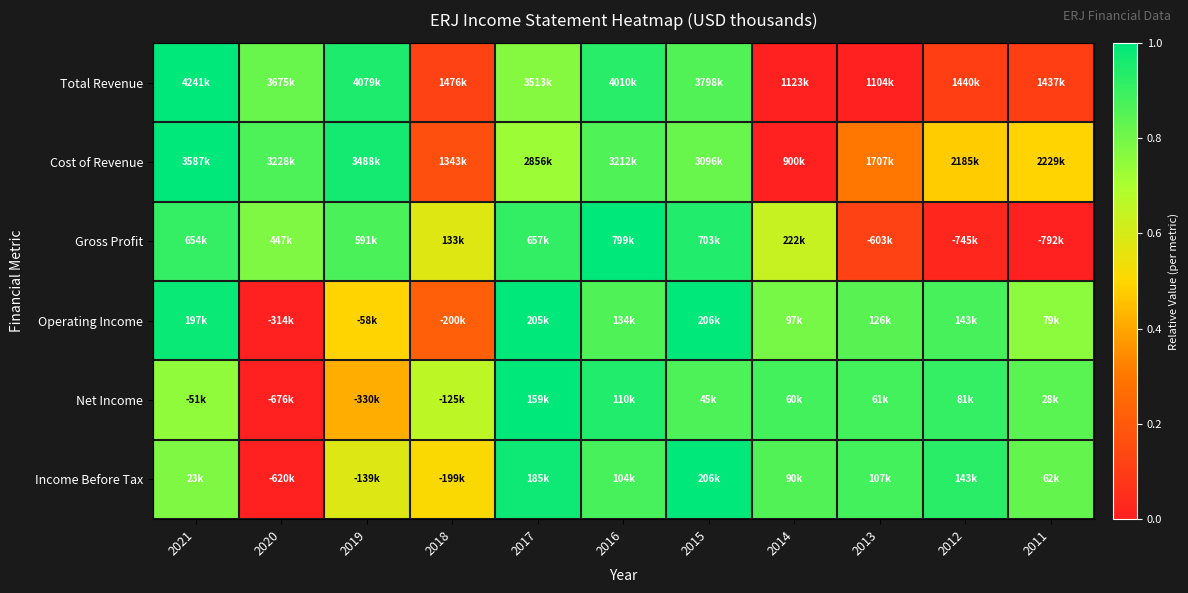

At which category does the chart reach its peak across all series?

2021